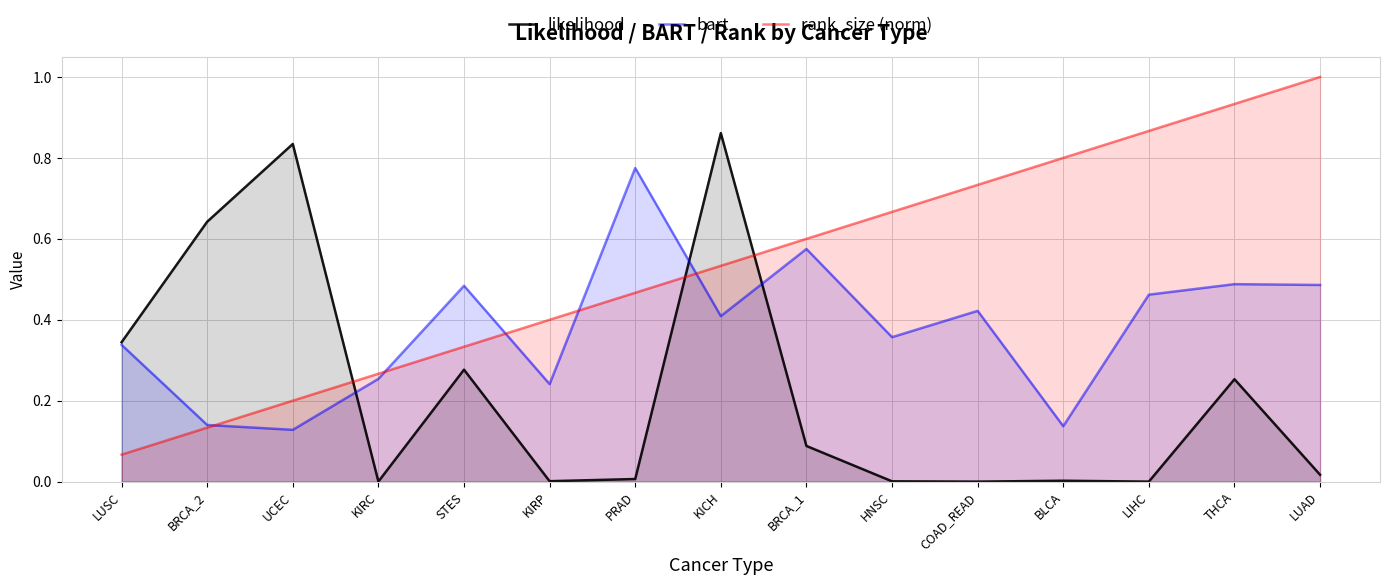

At LUAD, list the series in order from largest to smallest.

rank_size (norm), bart, likelihood